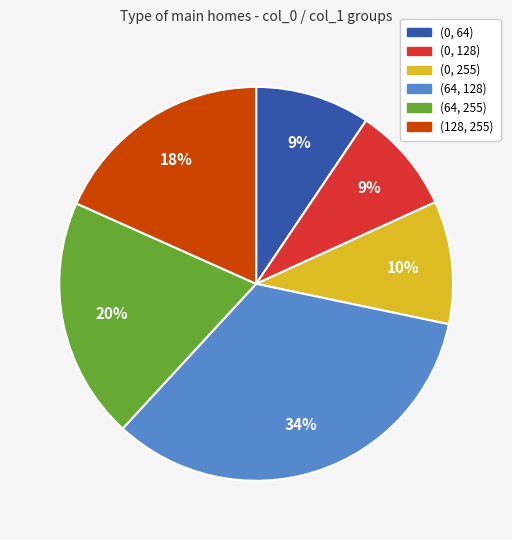

To the nearest percent, what is the average slice percentage?

17%